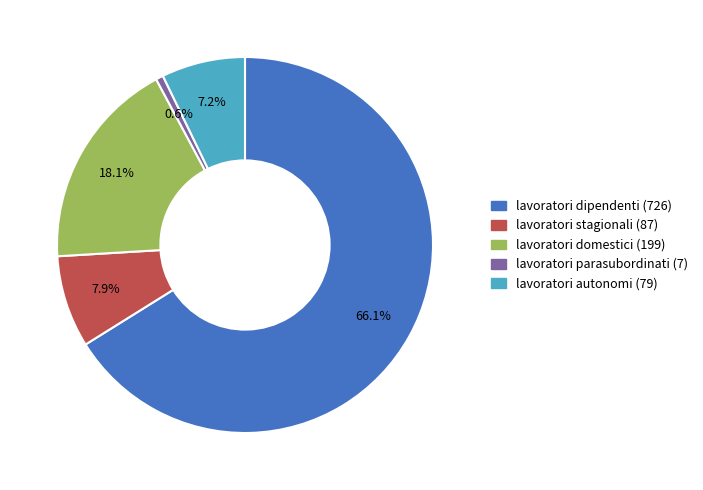

Does any single category account for the majority?

Yes